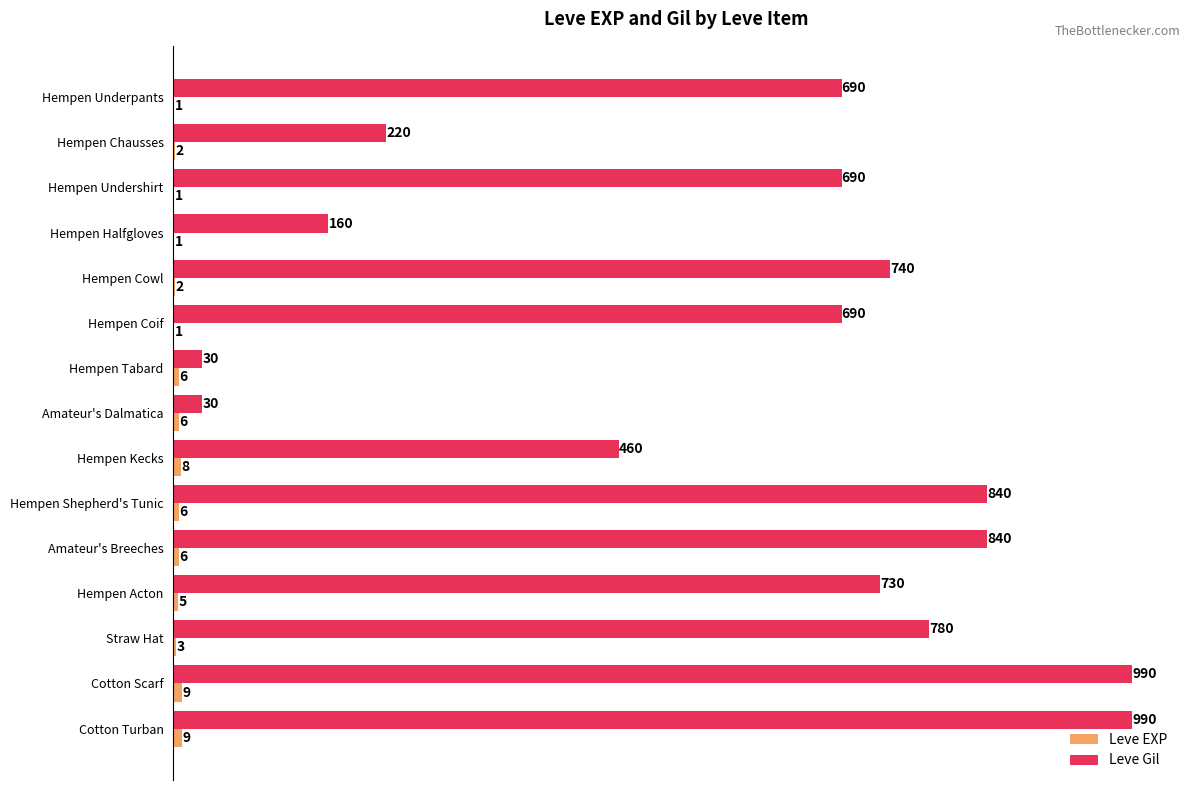

Between Hempen Halfgloves and Hempen Tabard, which series saw the biggest shift?

Leve Gil